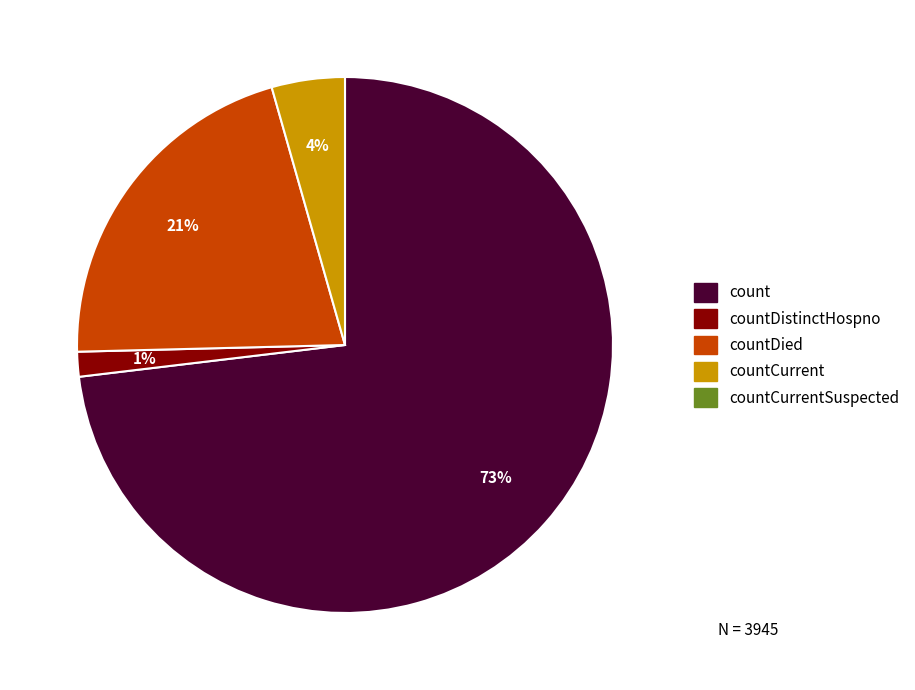

Is there a majority slice in this chart?

Yes